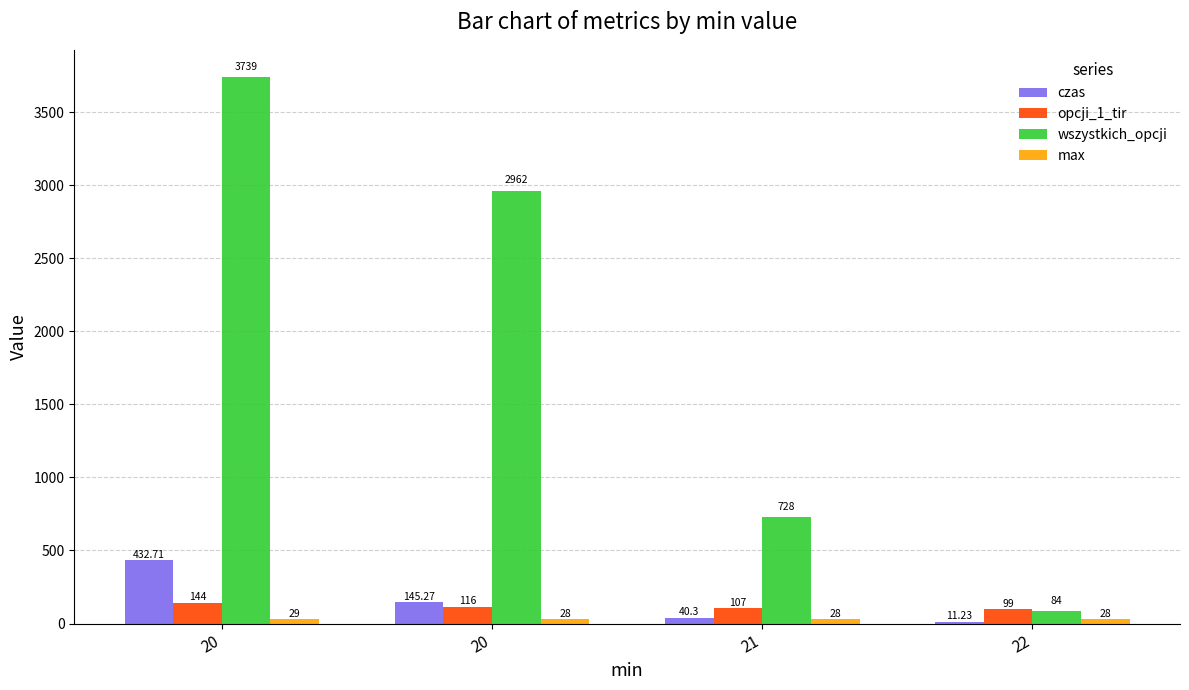

What is the difference between the opcji_1_tir values at 20 and 21?

37.0